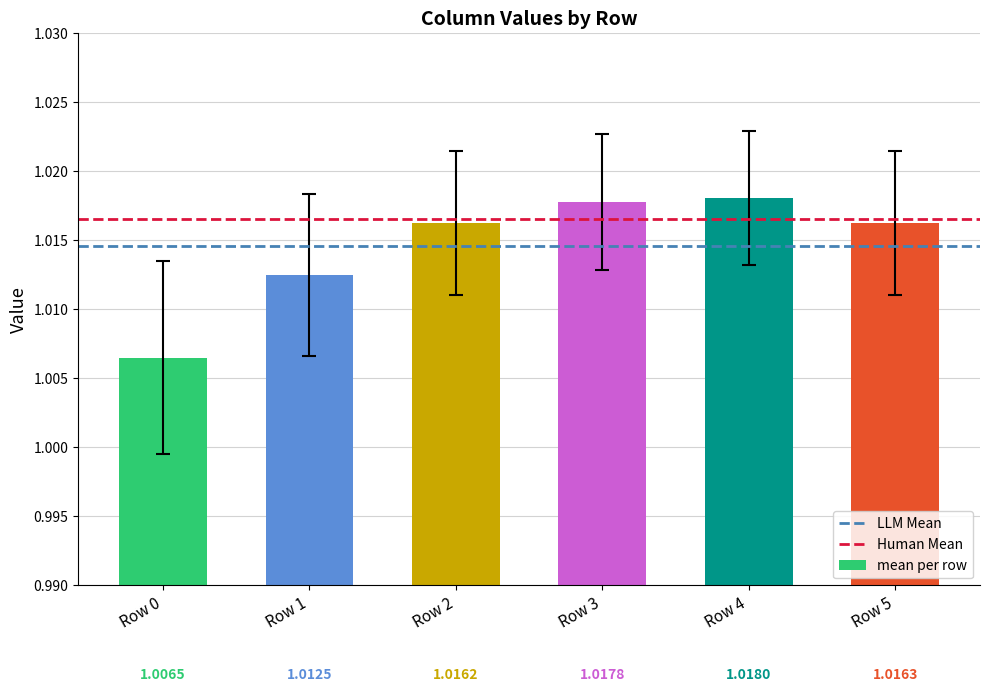

How many data points does each series have?

6